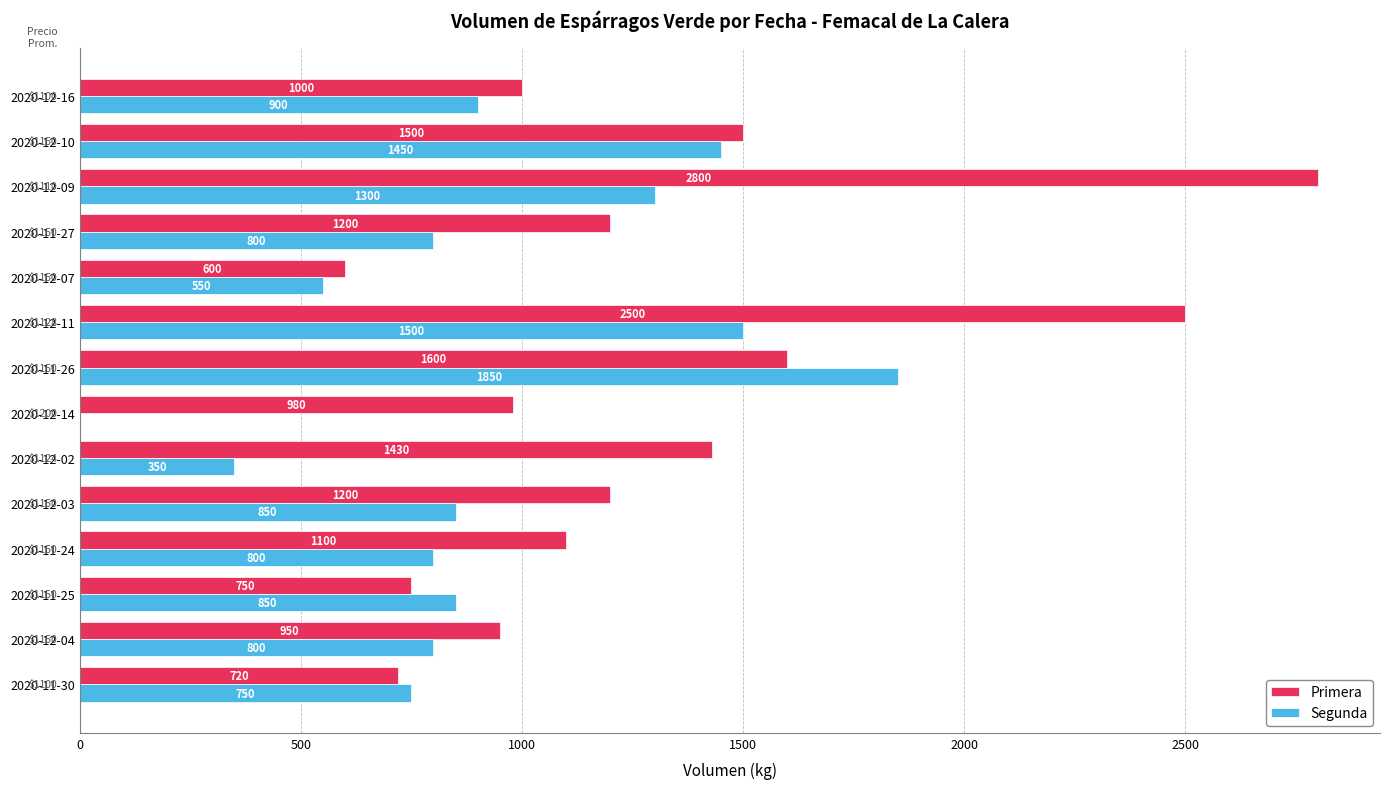

Is the value of Segunda at 2020-12-14 greater than the value of Primera at 2020-11-25?

No